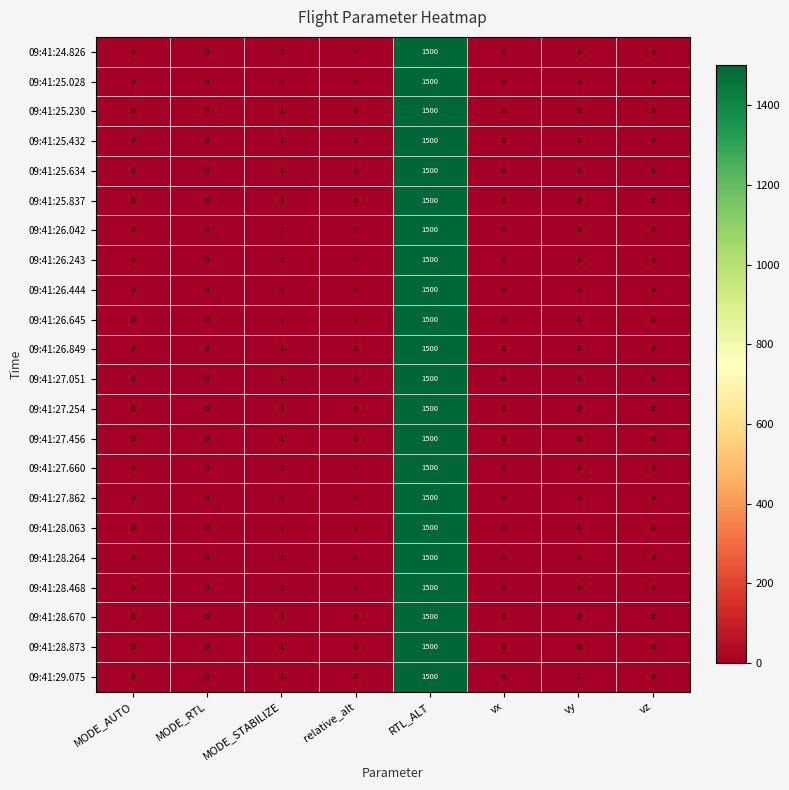

Which series has the largest range (max minus min)?

09:41:29.075